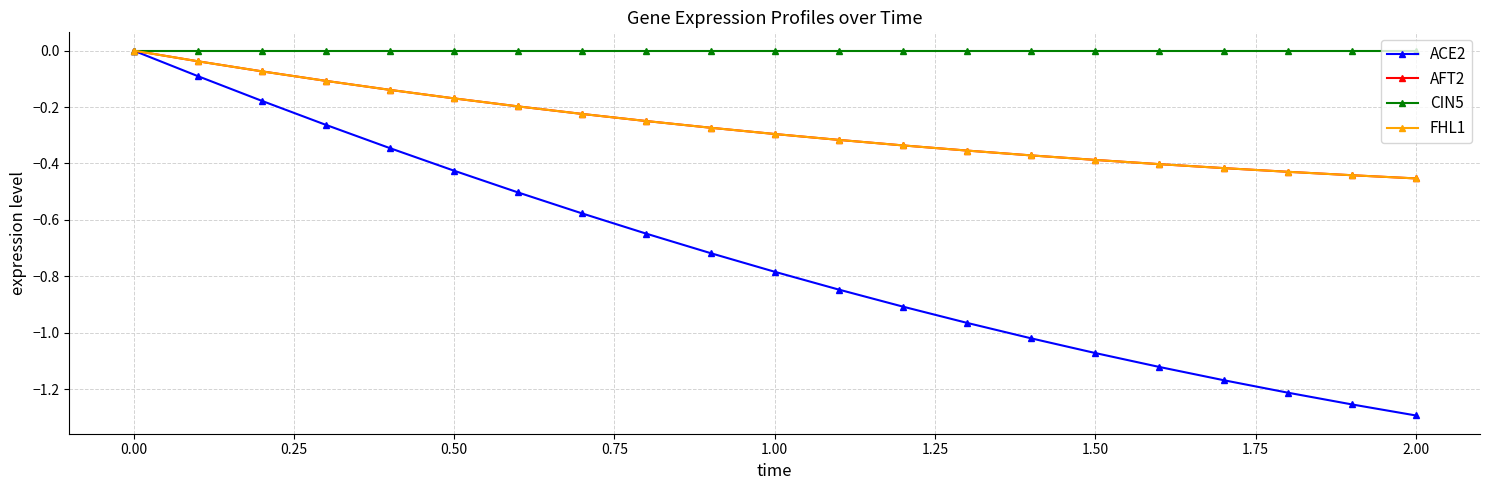

True or false: ACE2 and CIN5 intersect in this chart.

False